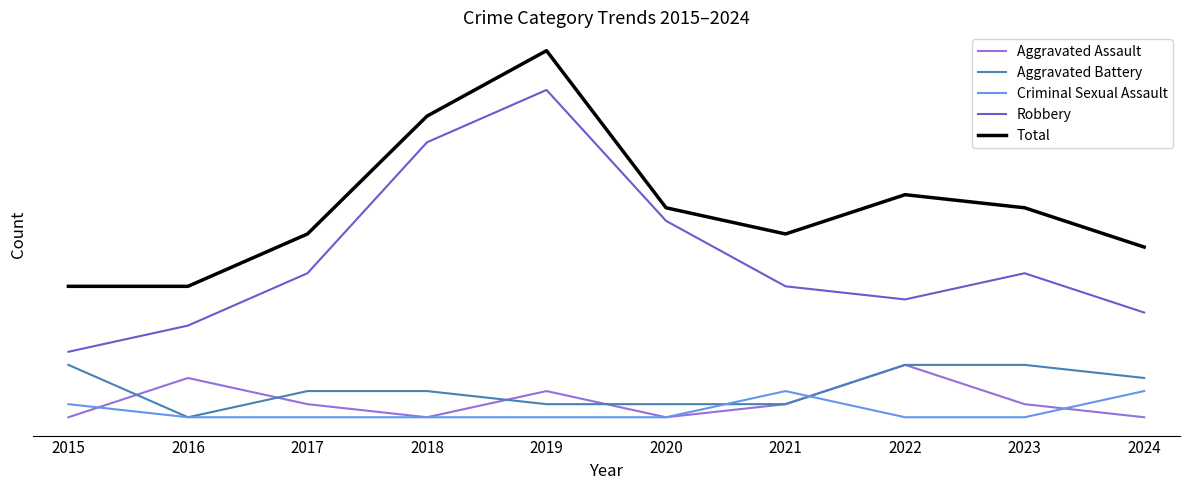

True or false: Criminal Sexual Assault has more than 0 points higher than both neighbors.

True